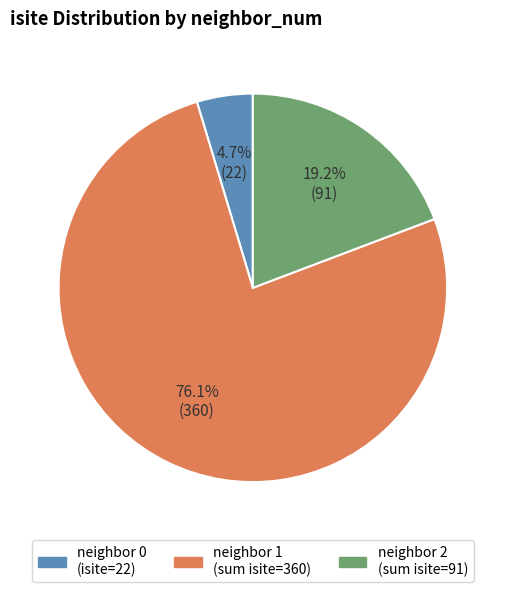

Is there any slice that represents more than half of the pie?

Yes